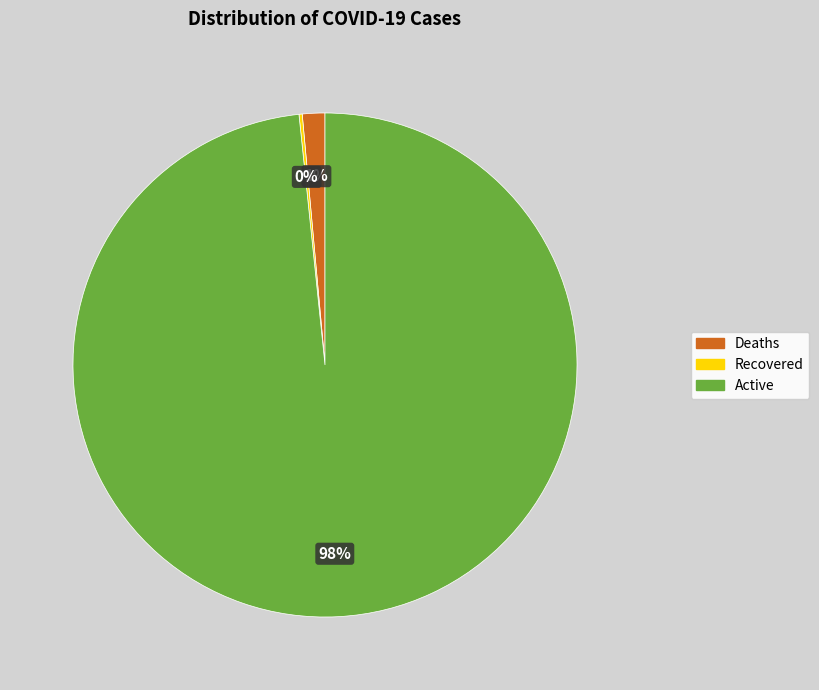

The Deaths slice represents 7% of the pie. True or false?

False